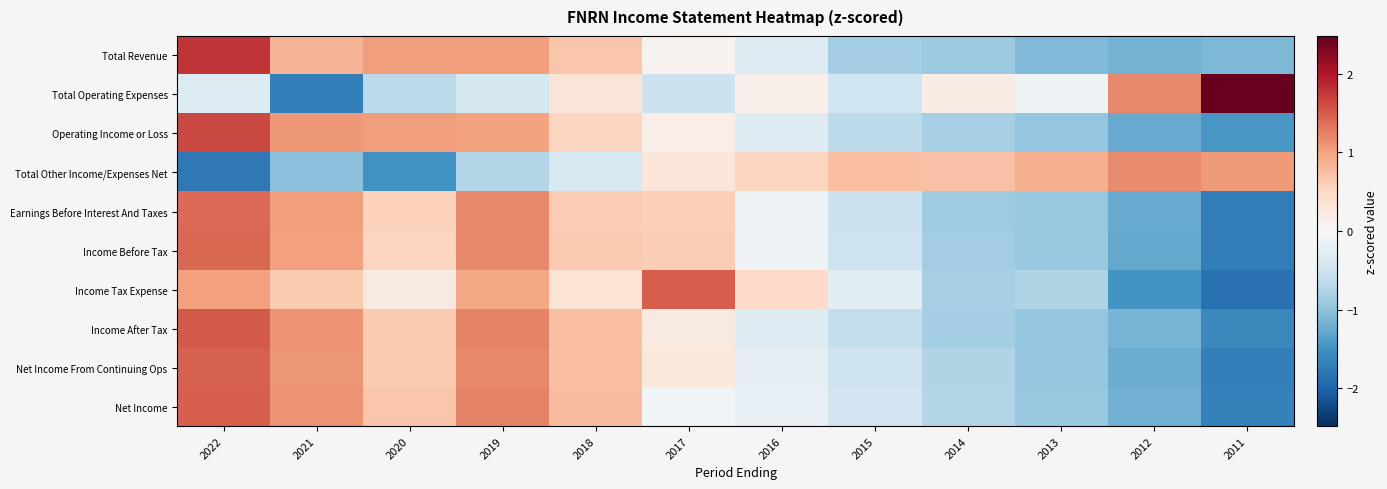

What is the difference between the highest and lowest values at 2011?

4.3